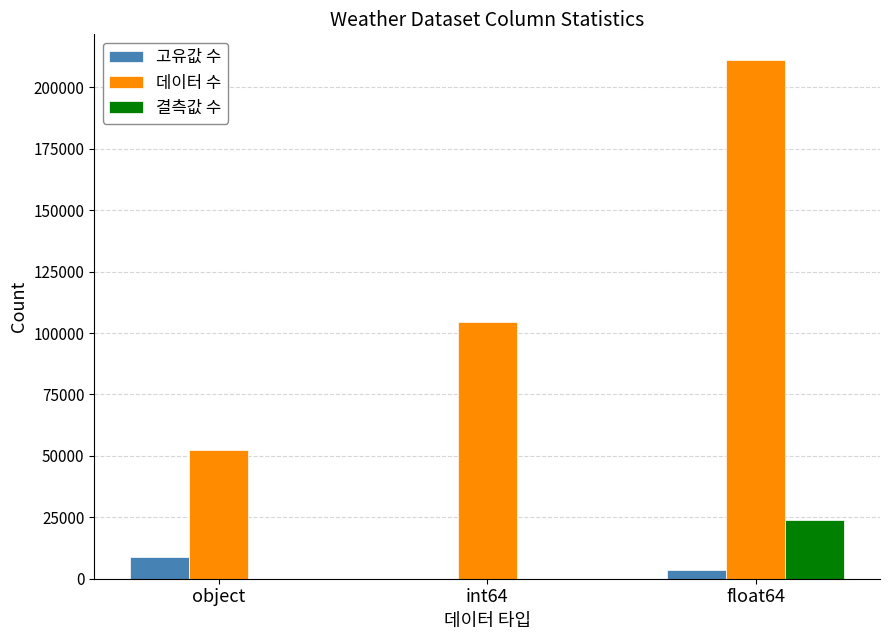

At which label is 데이터 수 closest to 131645?

int64